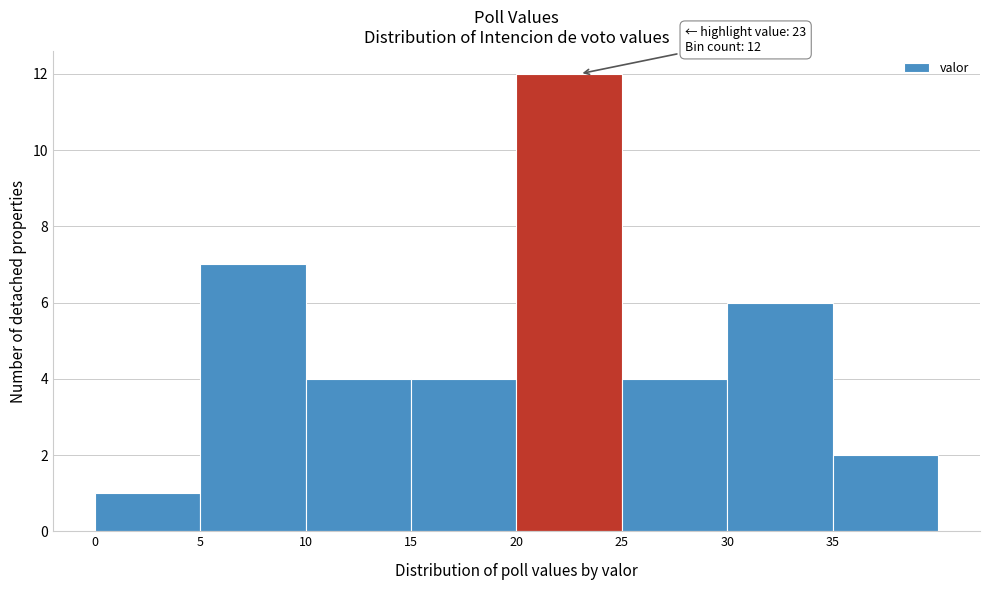

Over which range of the x-axis is the bar tallest?

20 to 25